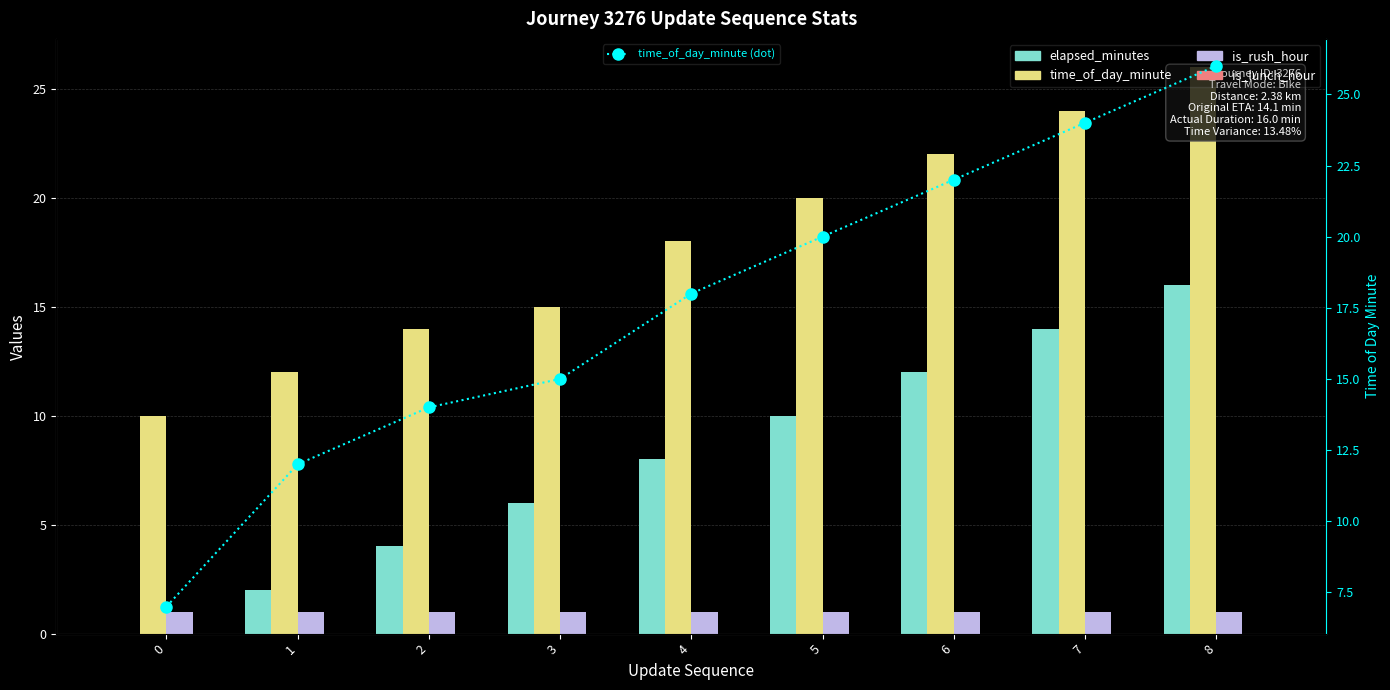

The time_of_day_minute series shows 12 at 4. True or false?

False